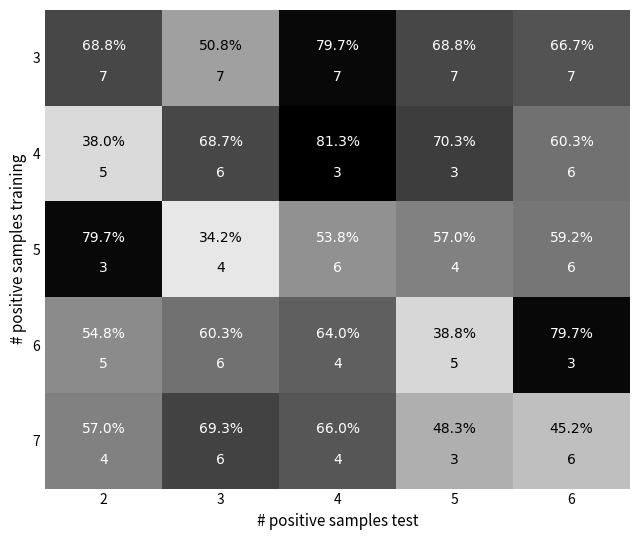

Which series has the largest range (max minus min)?

5